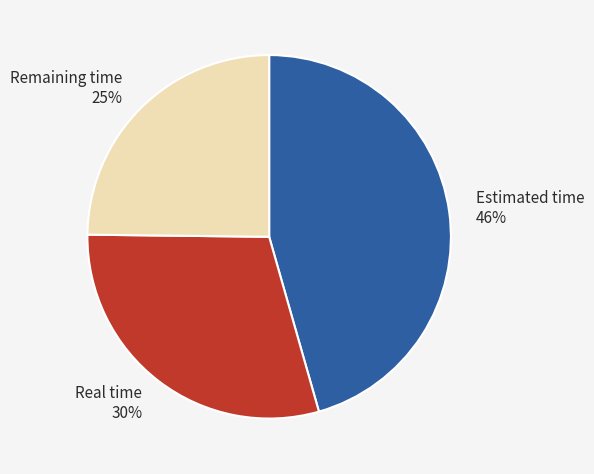

Rank the categories by value from highest to lowest.

Estimated time, Real time, Remaining time